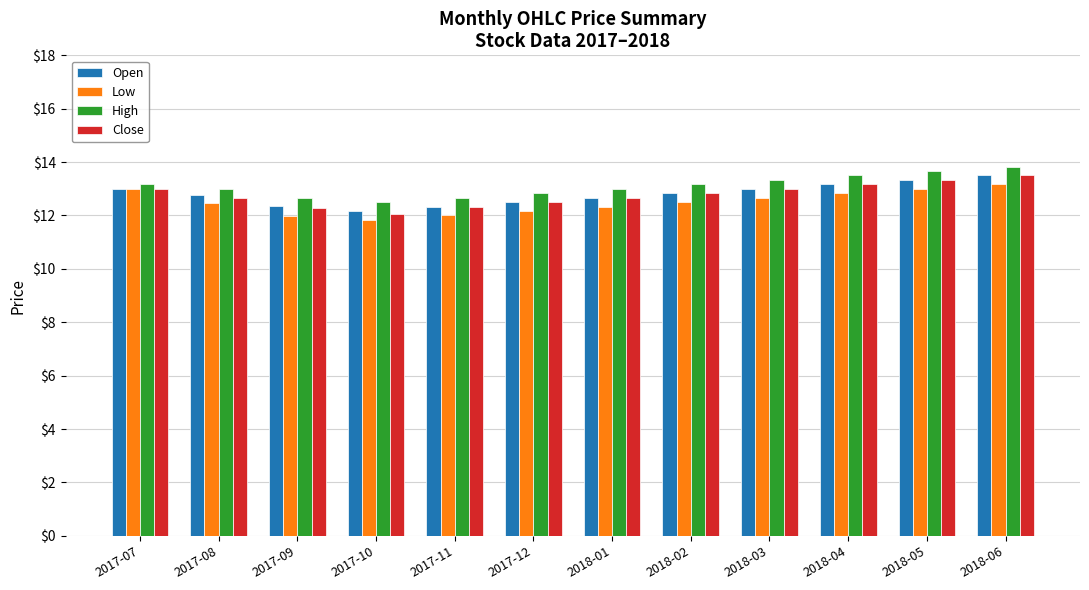

What is the greatest value displayed?

13.8